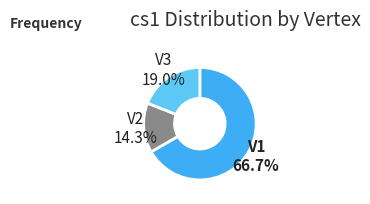

To the nearest percent, what is the difference between the V3 and V2 slice percentages?

5%